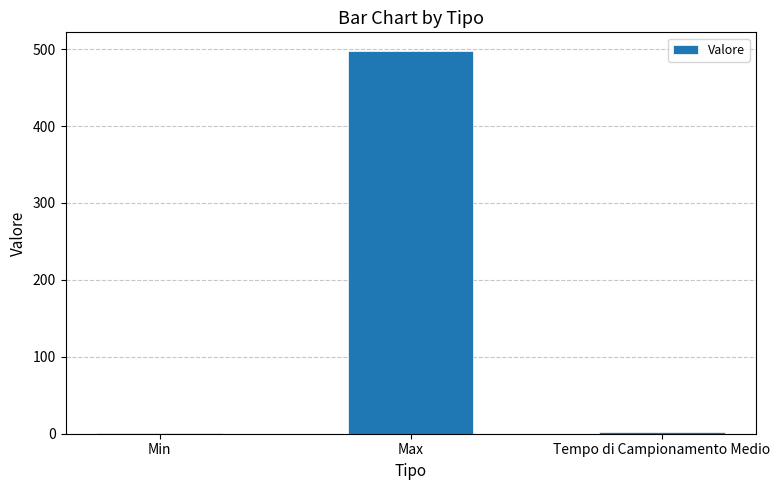

What is the approximate value at Max?

497.0